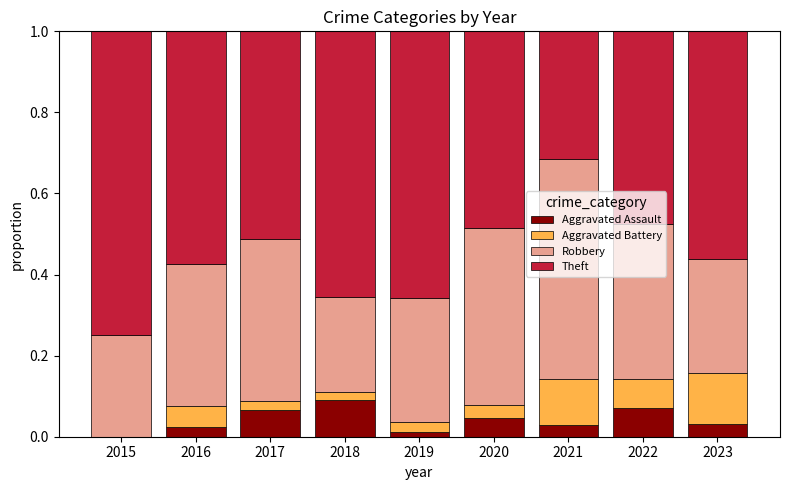

What is the total value across all series at 2022?

1.0